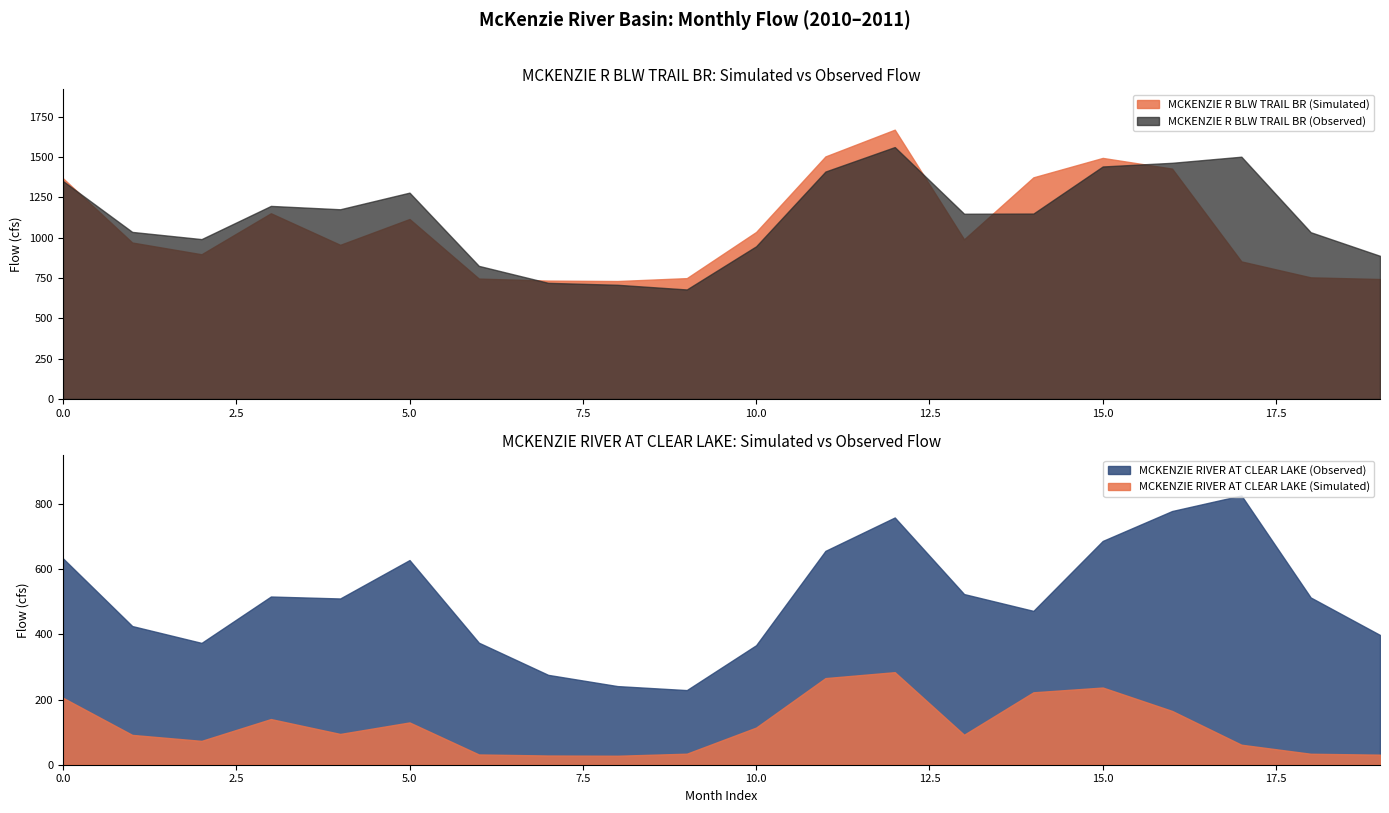

Does the chart have visible grid lines?

No